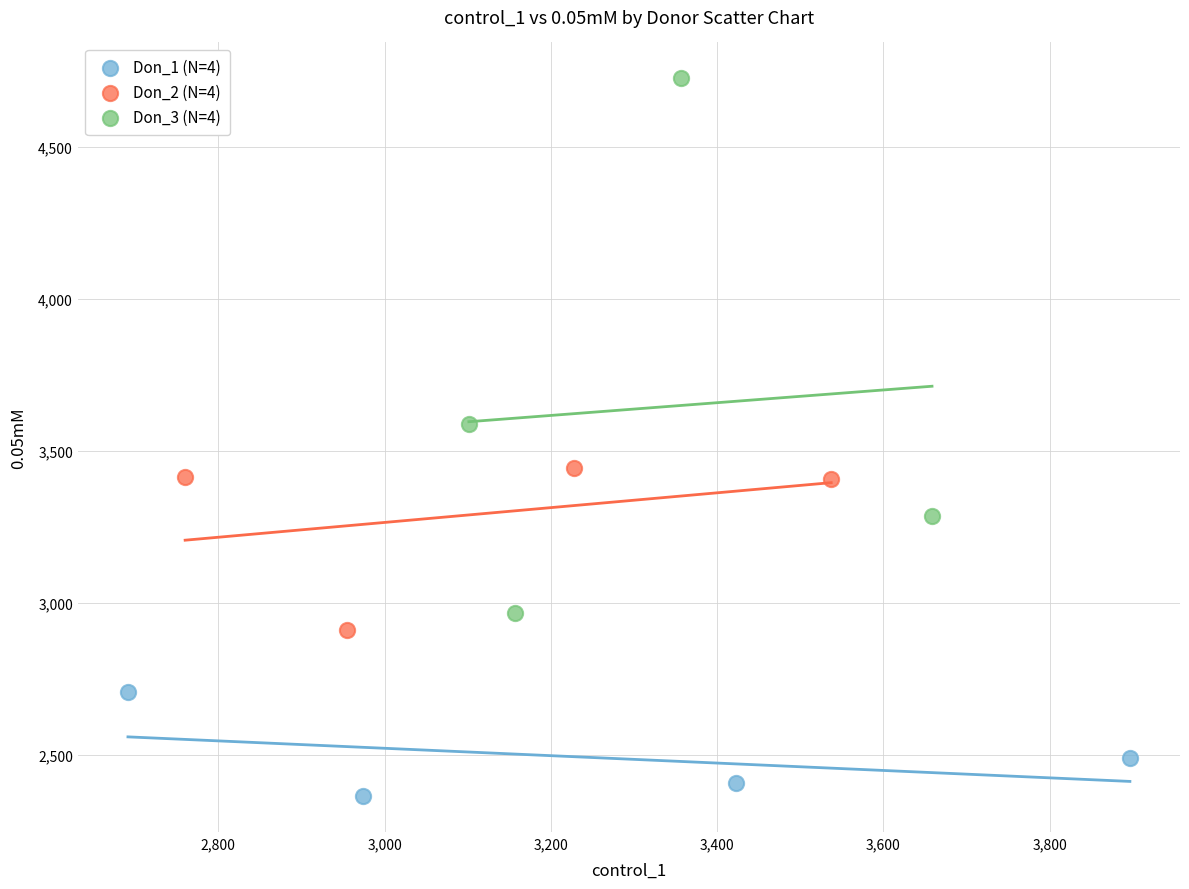

Which series contains the lowest Y value?

Don_1 (N=4)